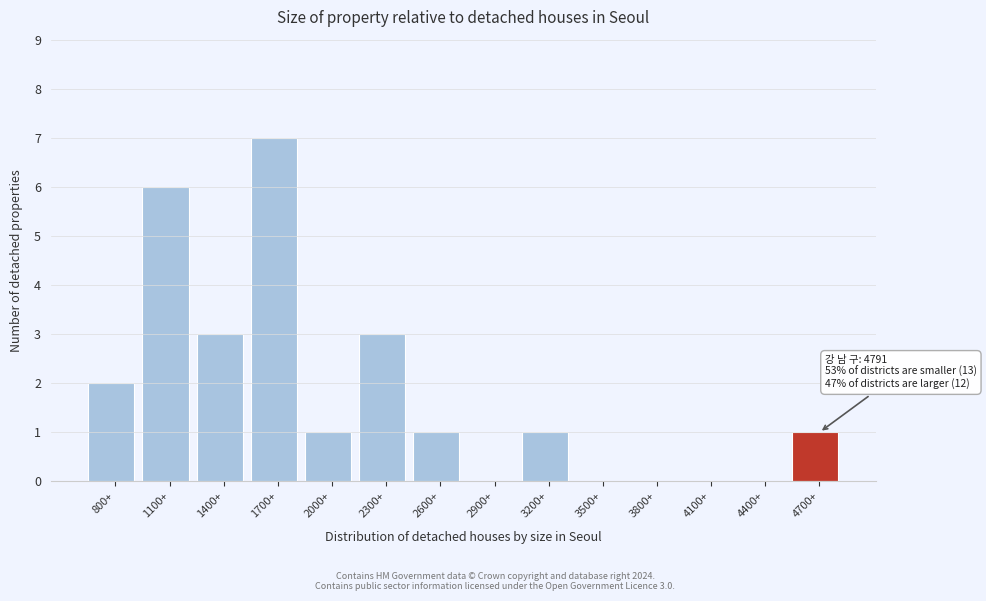

Reading right to left, list all the values displayed in this chart.

4700+=1	4400+=0	4100+=0	3800+=0	3500+=0	3200+=1	2900+=0	2600+=1	2300+=3	2000+=1	1700+=7	1400+=3	1100+=6	800+=2